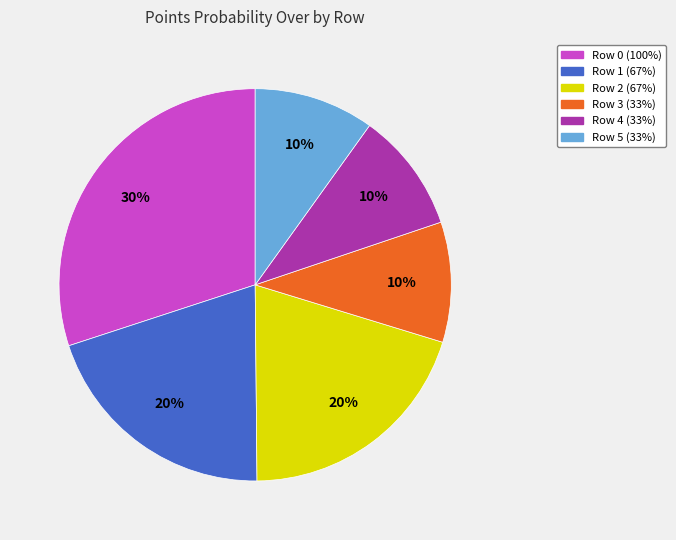

Which slice is the largest?

Row 0